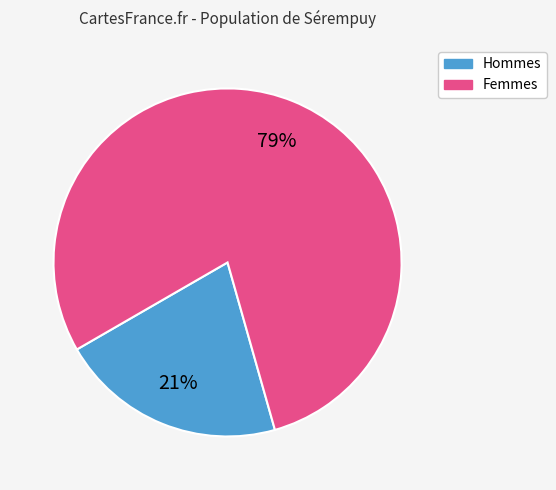

Does any single category account for the majority?

Yes